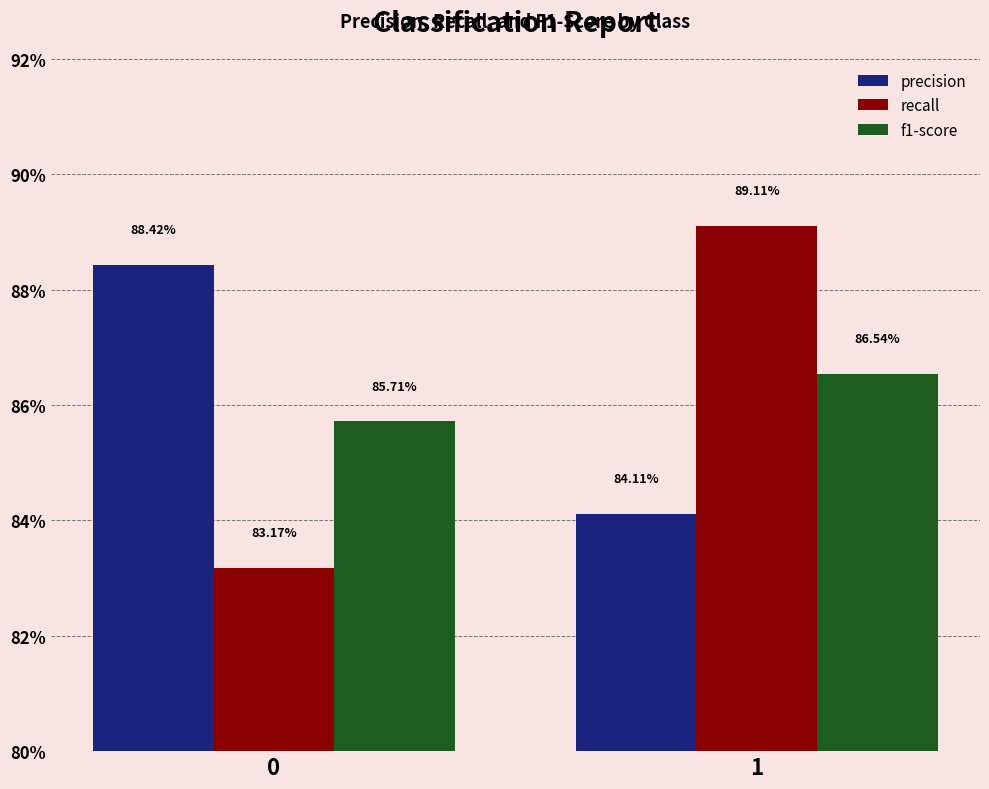

What are all the series names shown in the legend?

precision, recall, f1-score